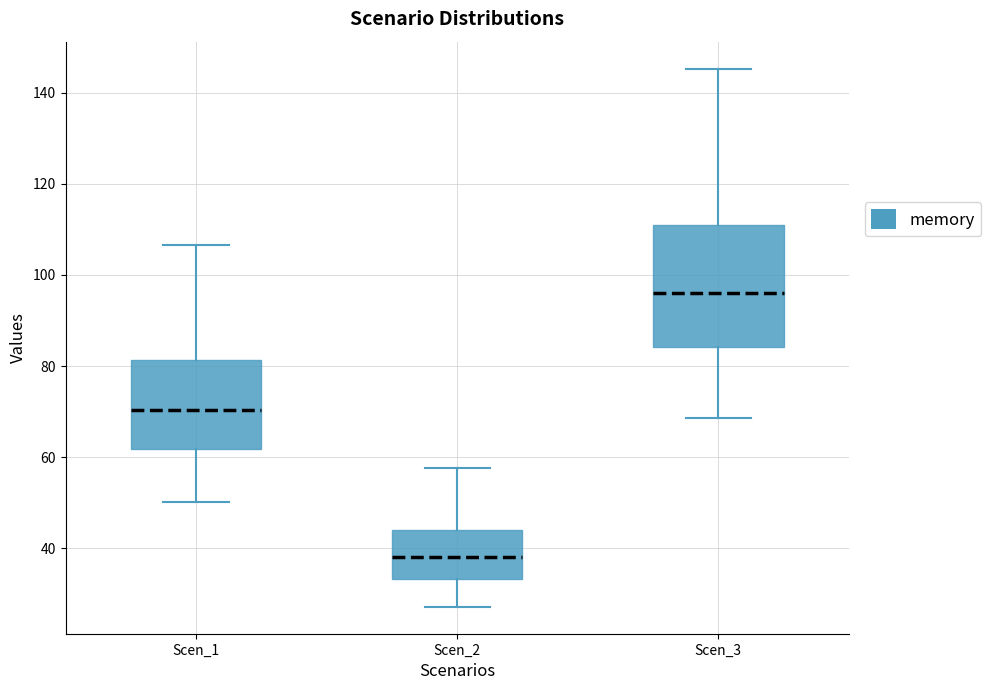

Reading left to right, transcribe this box plot: for each box, give where its median line is, the range the box spans, and where its two whiskers end, as read against the y-axis. The values are not printed on the chart, so give them approximately, as read against the axis.

Scen_1: median 70, box 62 to 82, whiskers 50 to 106
Scen_2: median 38, box 34 to 44, whiskers 28 to 58
Scen_3: median 96, box 84 to 110, whiskers 68 to 146